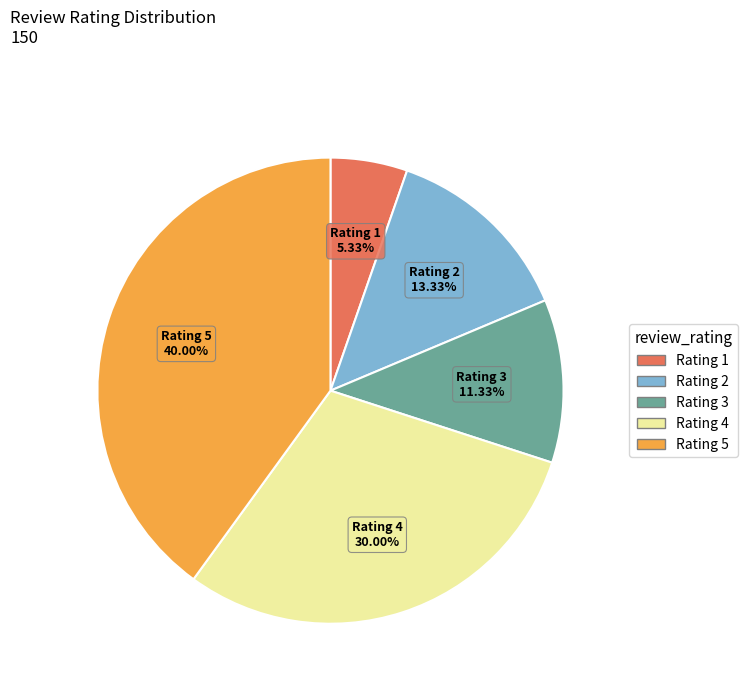

Is there any slice that represents more than half of the pie?

No